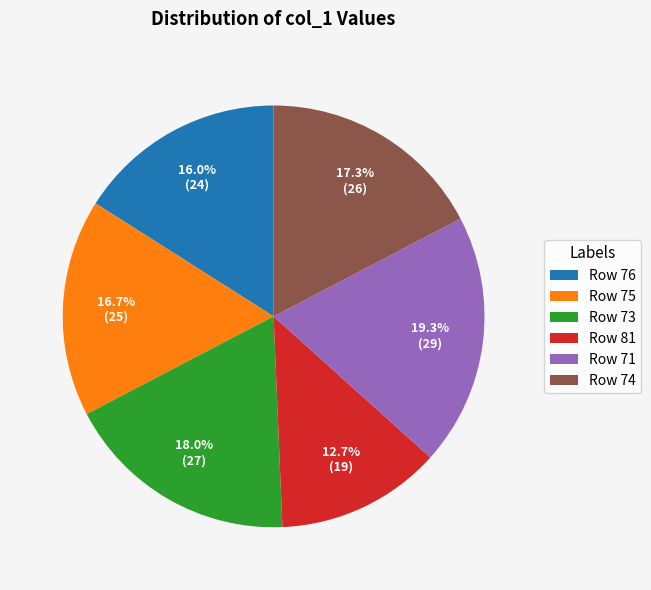

Between Row 81 and Row 71, which is larger?

Row 71